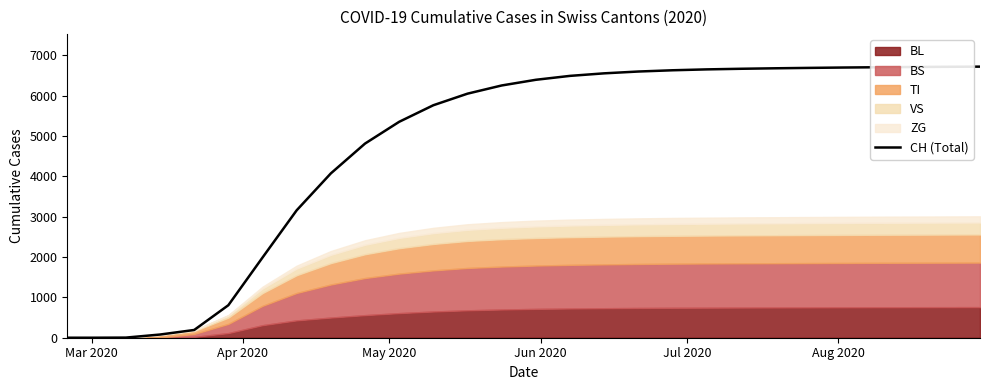

How many lines are shown in the chart?

1